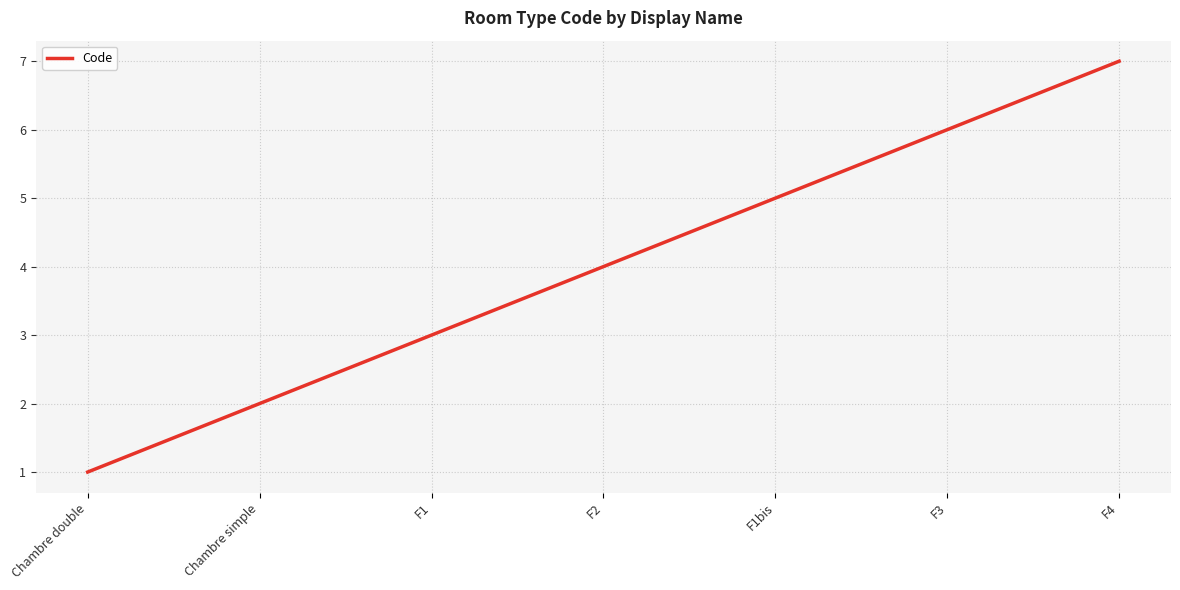

Read the value at F3.

6